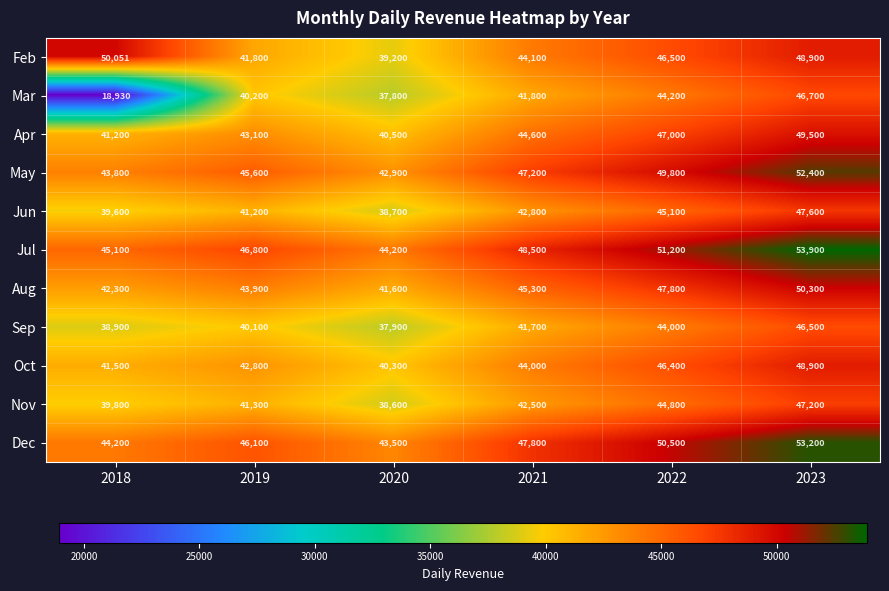

At how many categories does at least one series exceed 49539?

3